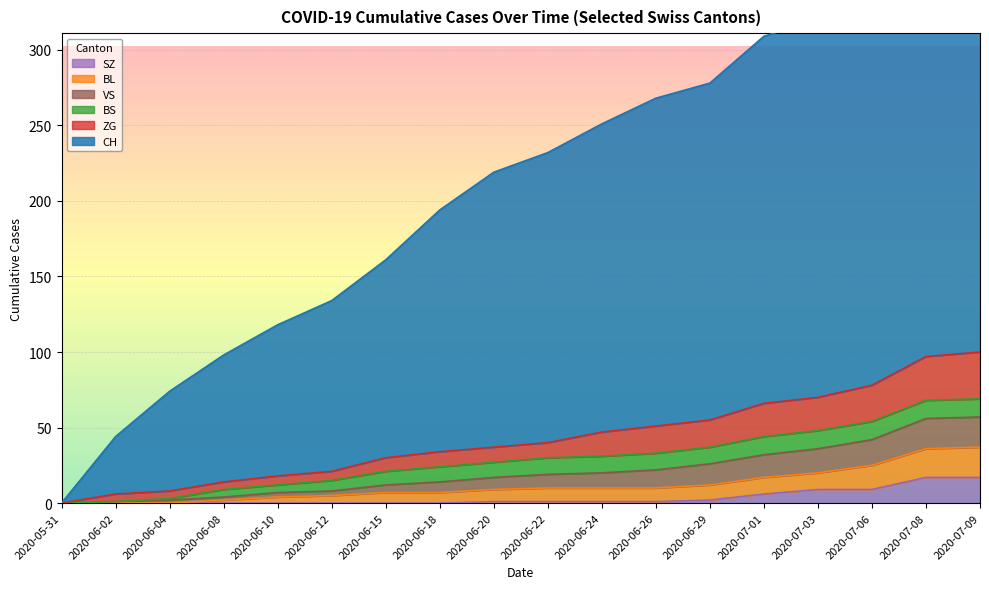

True or false: CH has a value of 287 at 2020-06-15.

False